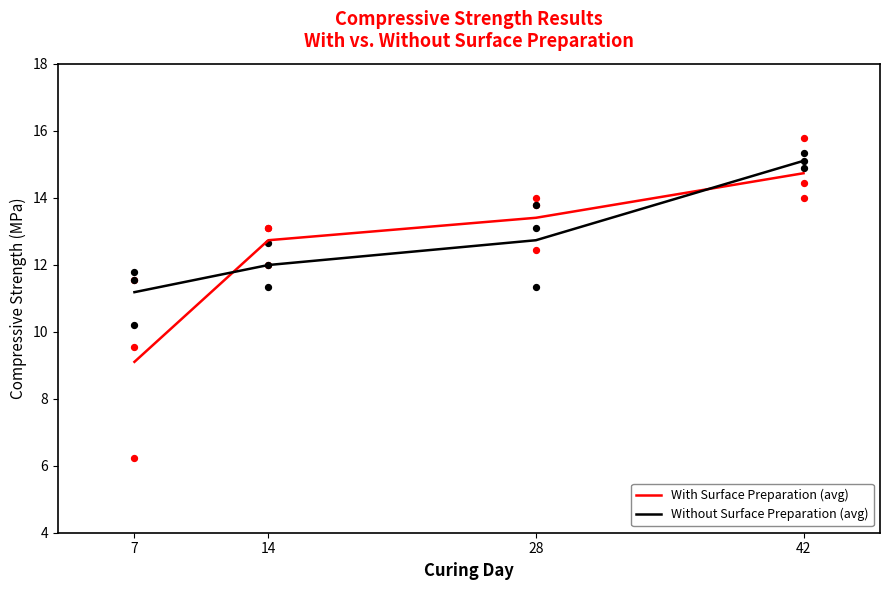

At which category is the sum across all series the highest?

42